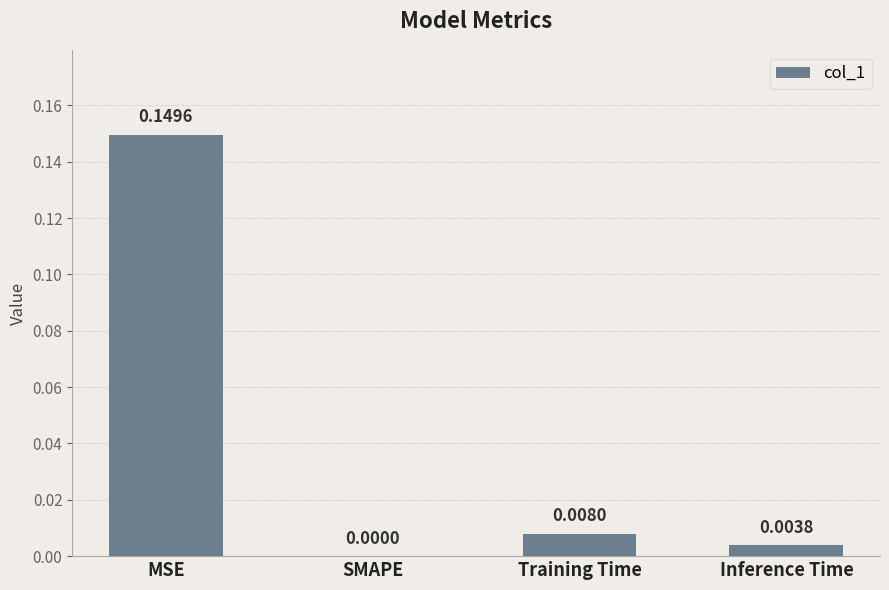

Which category has the highest value across all series?

MSE